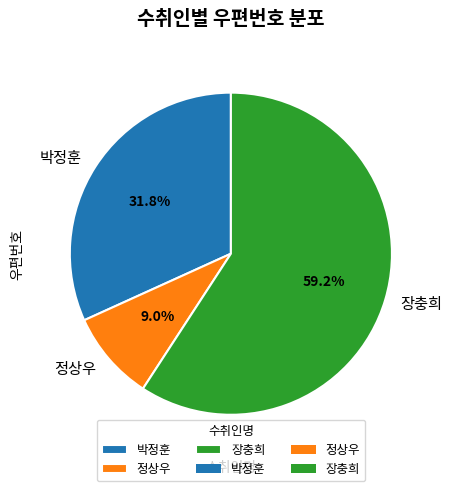

What is the ratio of the value at 박정훈 to the value at 장충희?

0.5